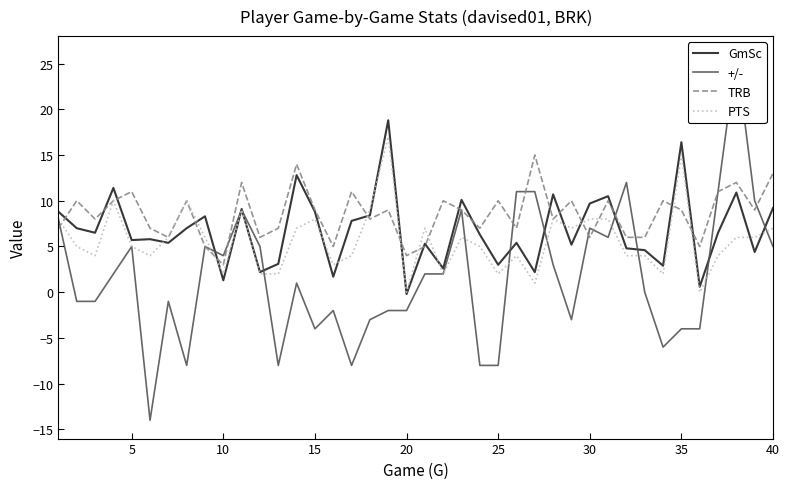

True or false: GmSc has a value of 5.7 at 5.

True